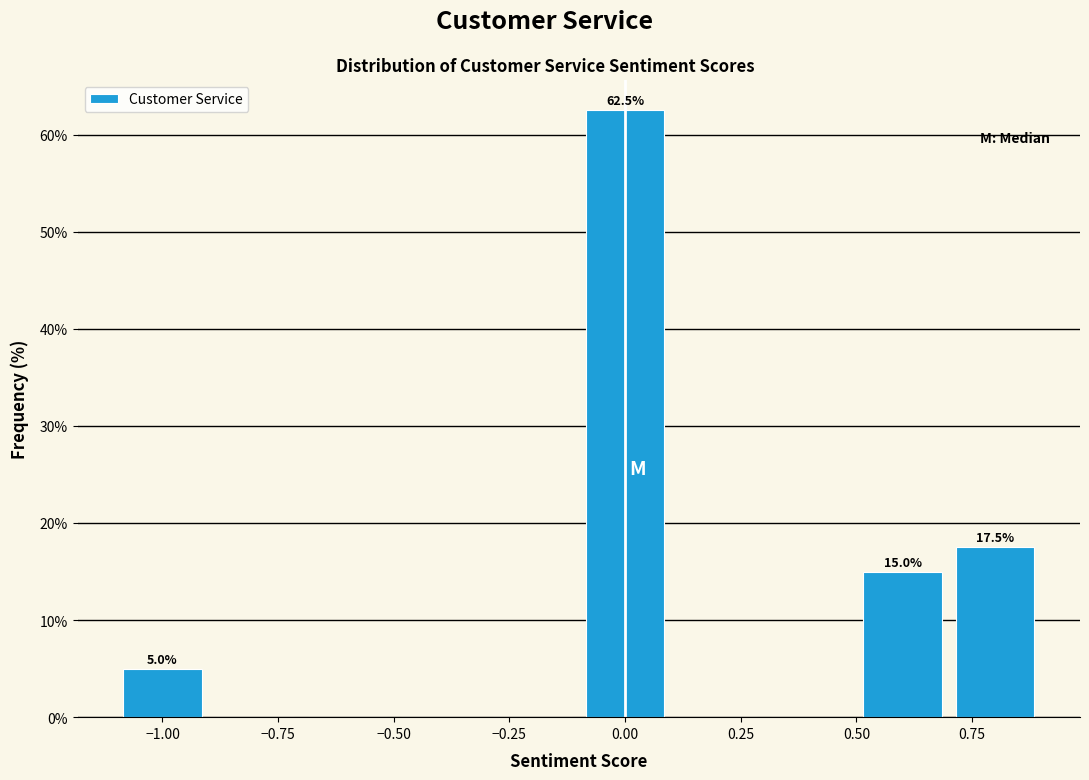

Over which range of the x-axis is the bar tallest?

-0.1 to 0.1